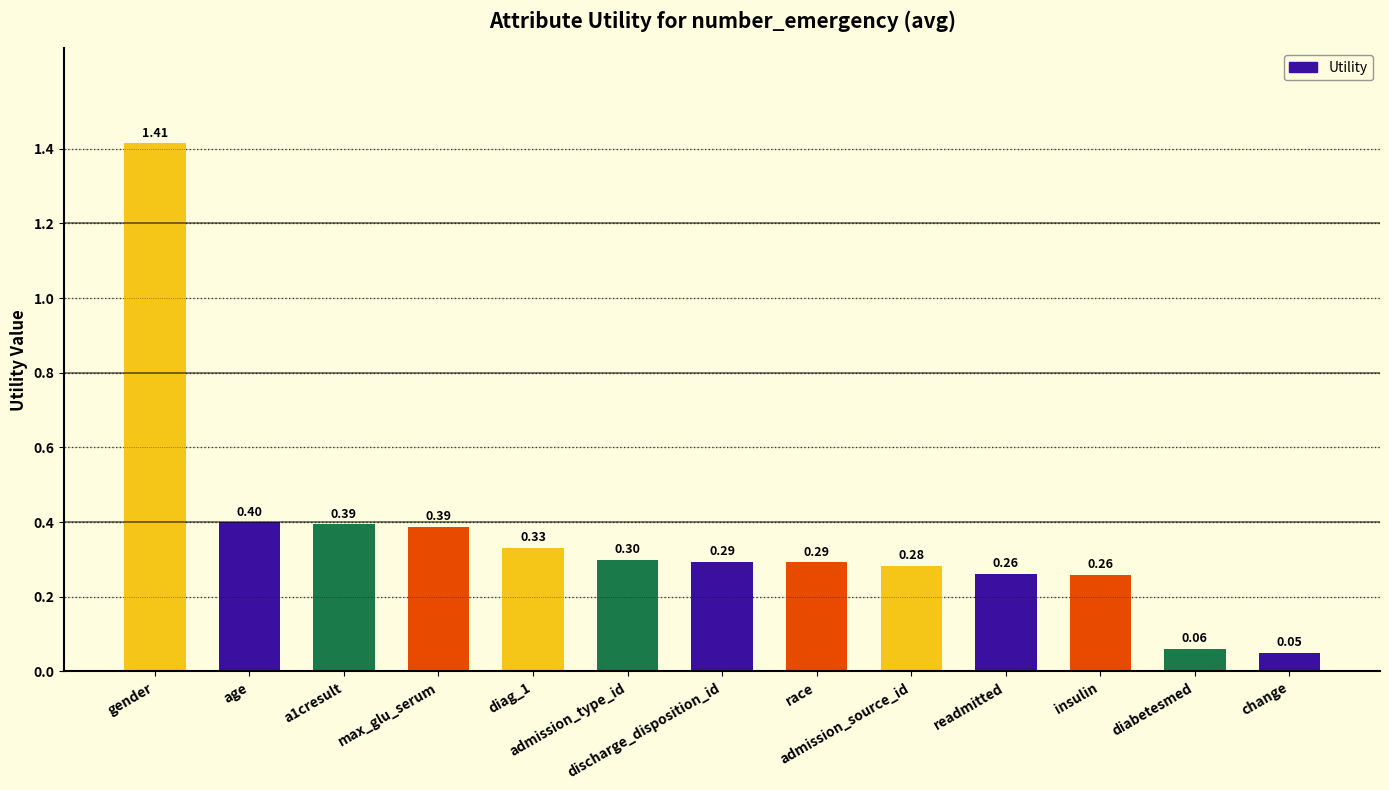

Are the bars grouped side by side (vs. stacked)?

No